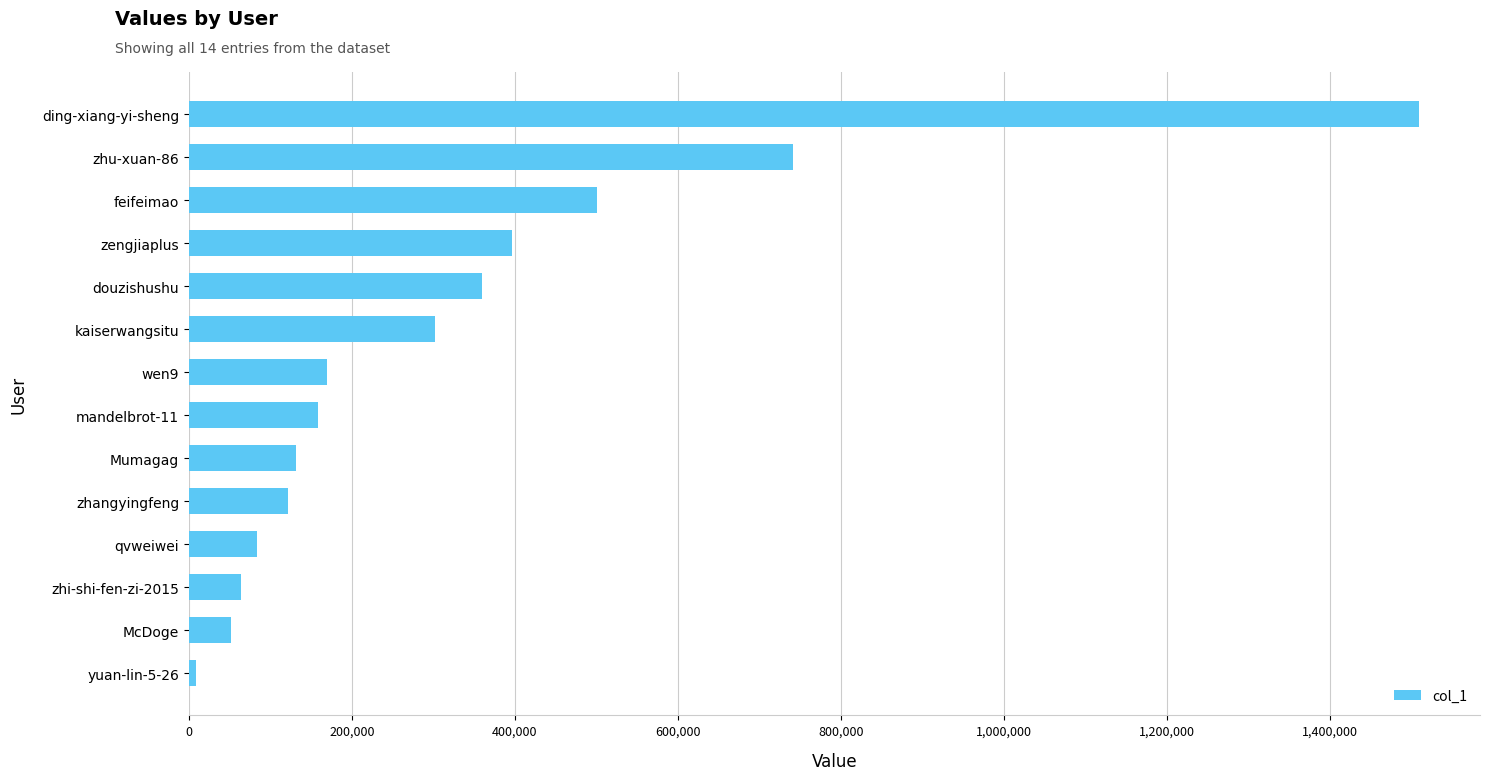

What is the change in value from McDoge to Mumagag?

+79218